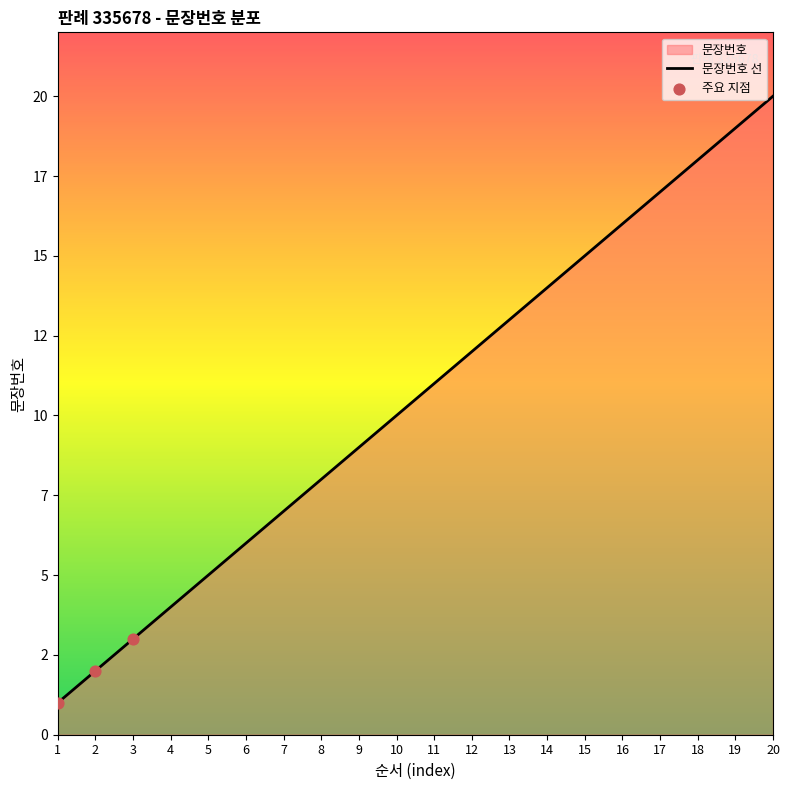

Which has a higher value, 13 or 14?

14